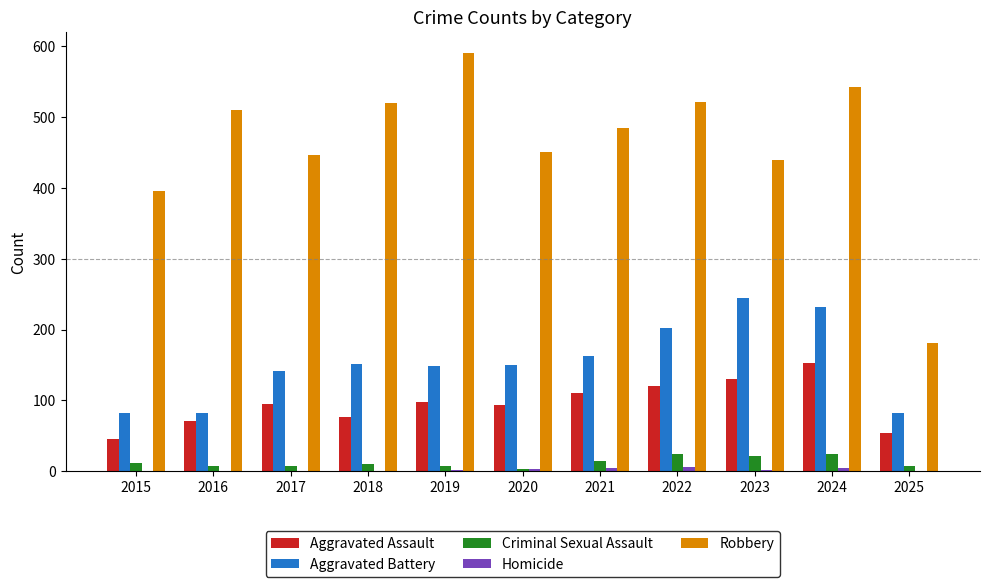

The Robbery series shows 510 at 2016. True or false?

True